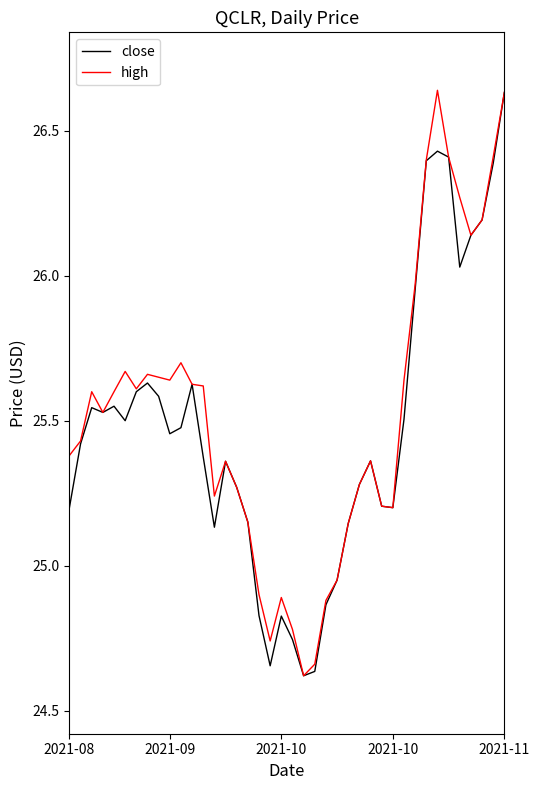

What are all the series names shown in the legend?

close, high